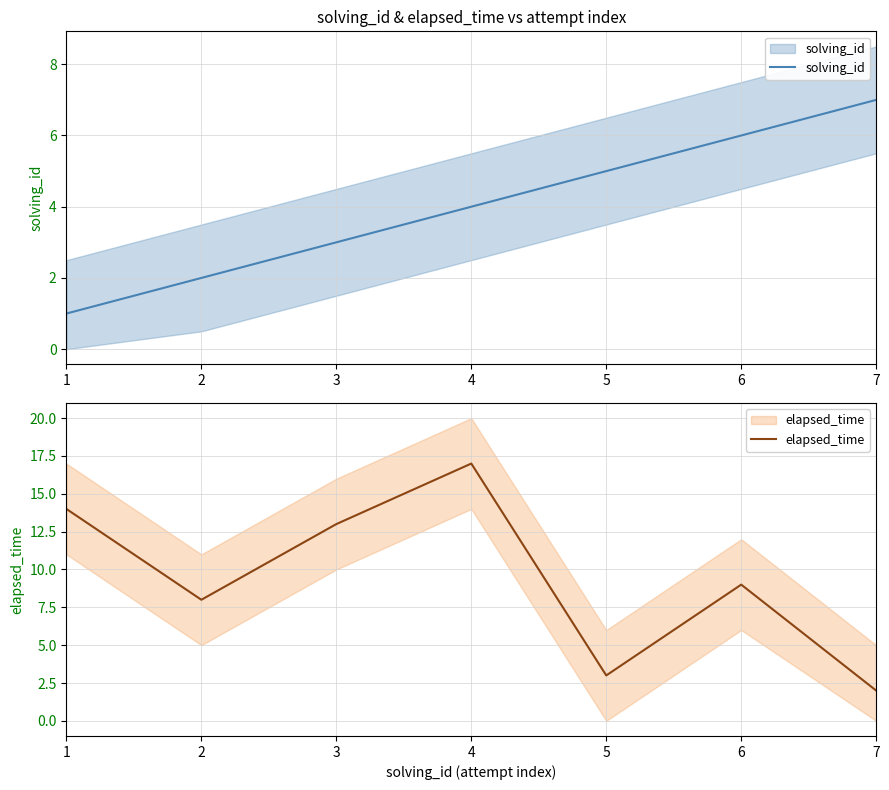

Does the chart display data point markers on the line(s)?

No